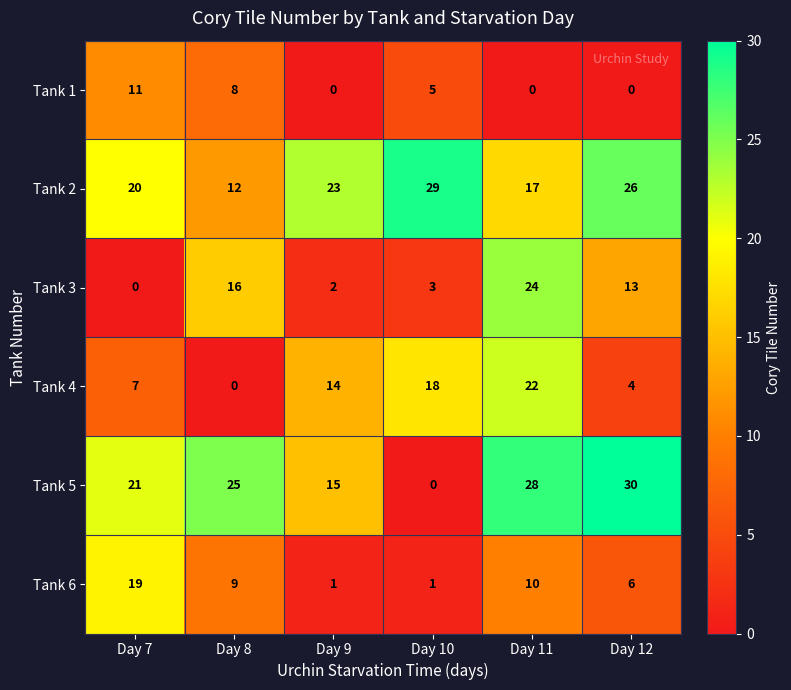

What is the average value of the Tank 3 series?

10